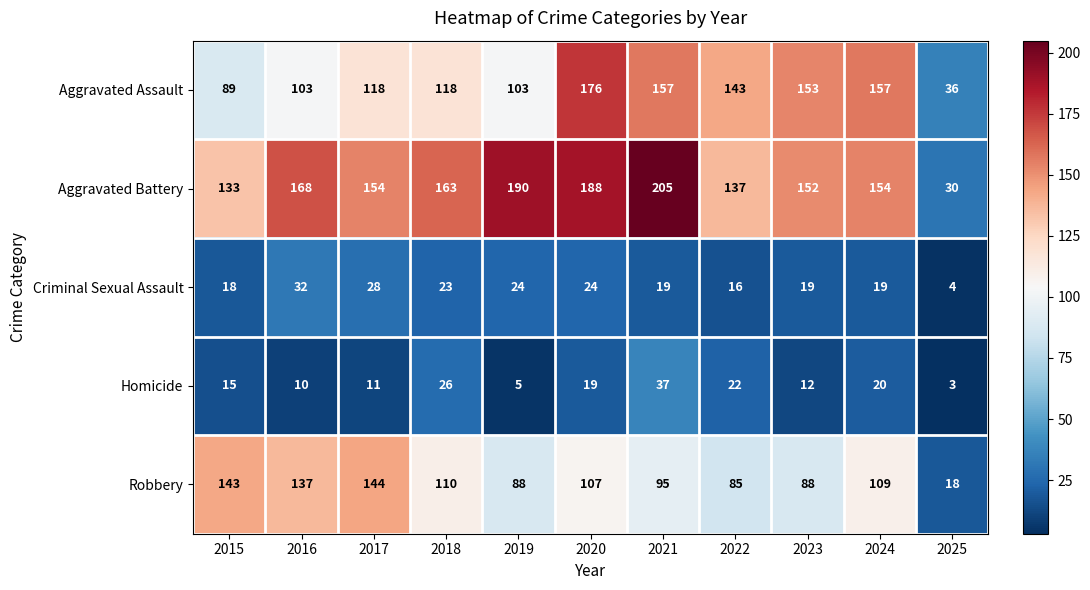

What is the total value across all series at 2023?

424